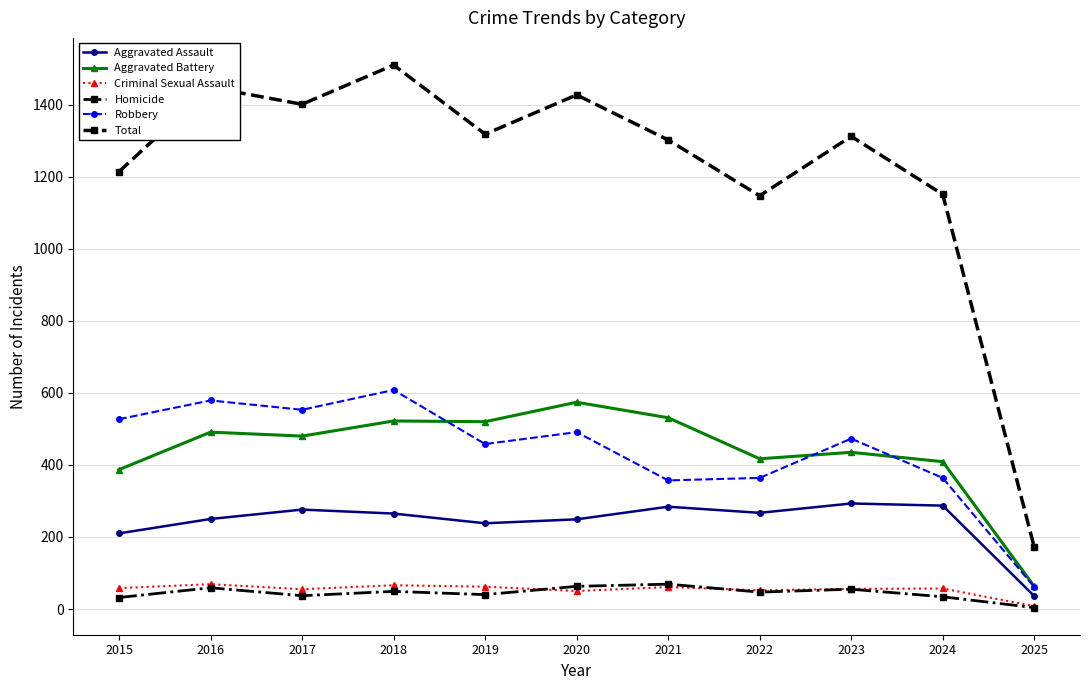

The value of Aggravated Assault at 2023 is 293. True or false?

True